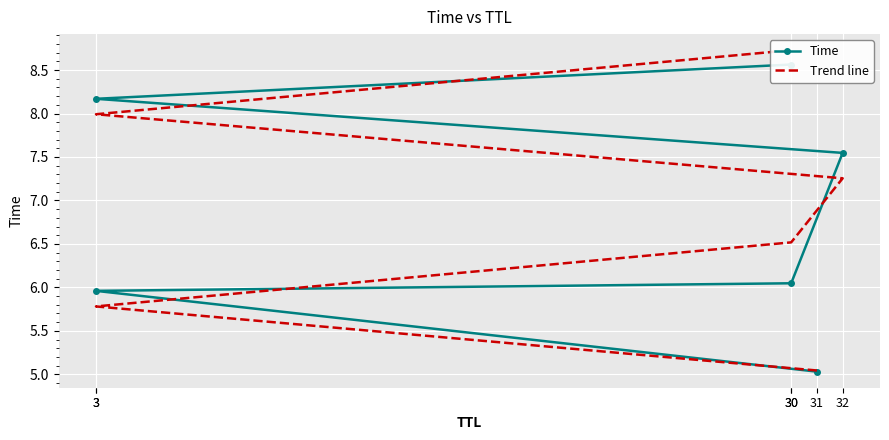

Is it true that Trend line equals 5.8 at 3?

True